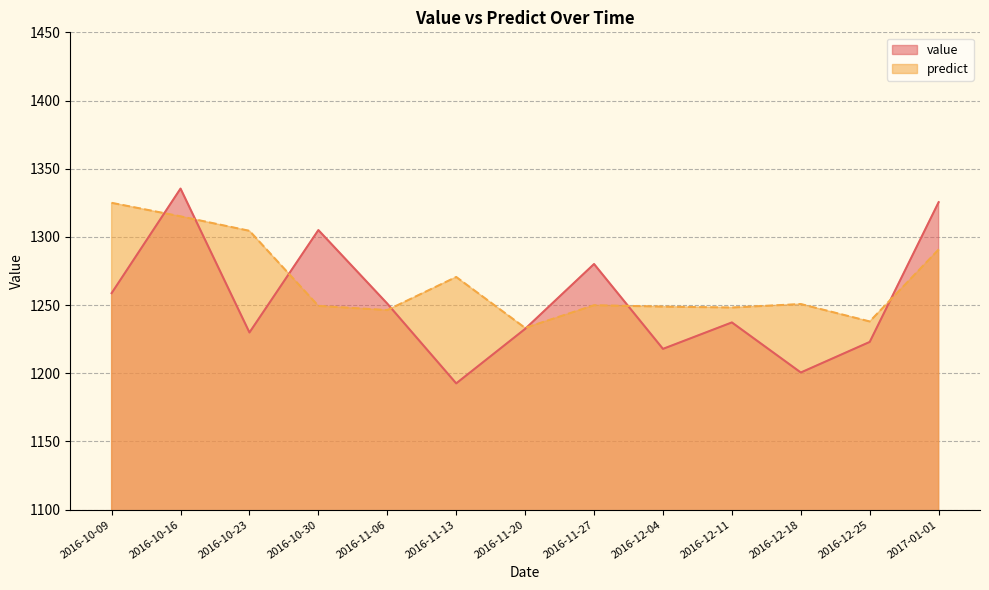

The value of value at 2016-10-30 is 1996.7. True or false?

False